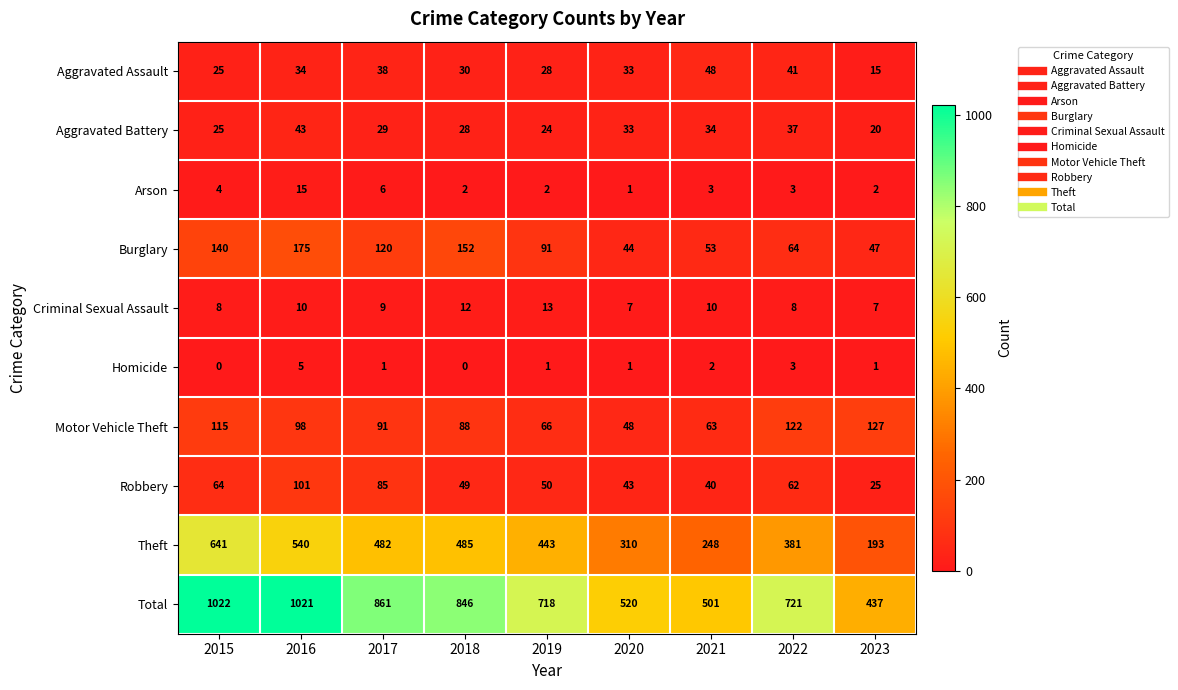

What is the average value of the Burglary series?

98